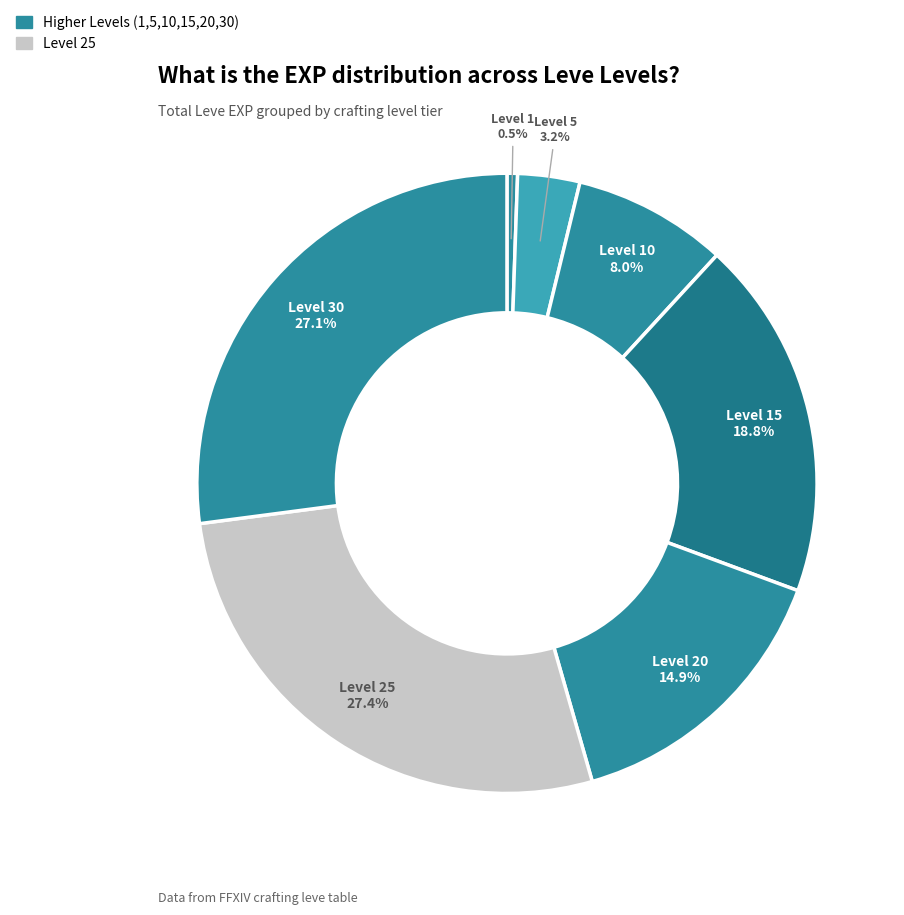

Count the number of slices in the pie.

7